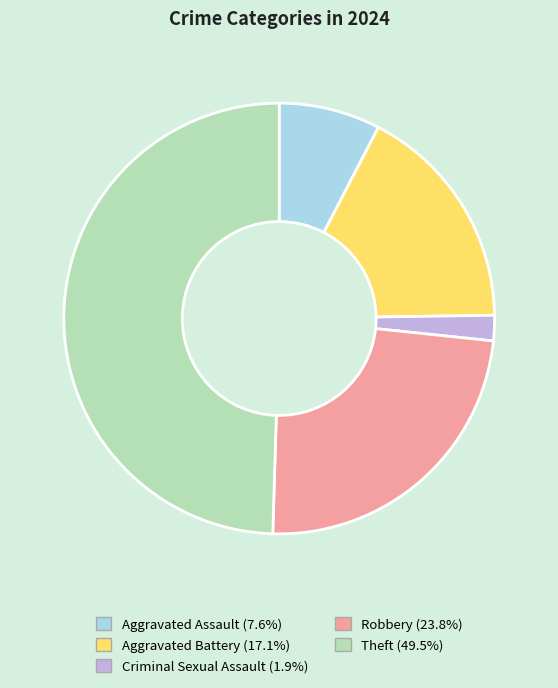

Does Aggravated Battery represent more than half of the total?

No